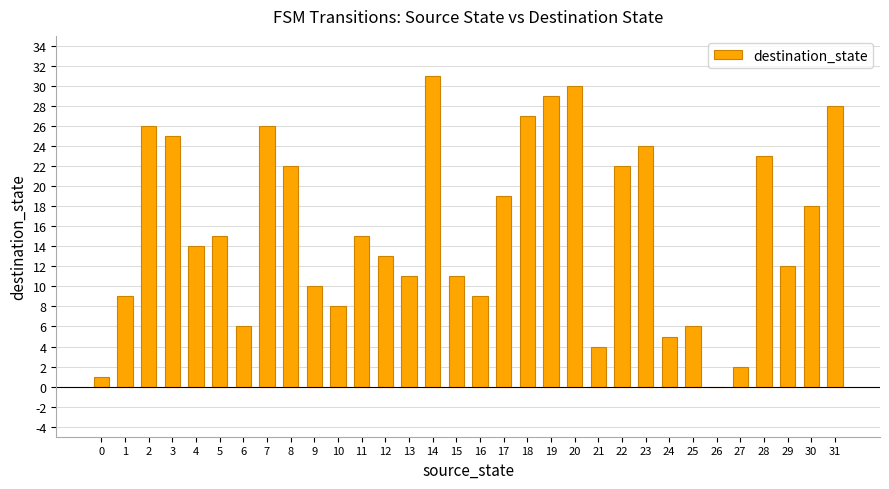

Which has a higher value, 6 or 0?

6